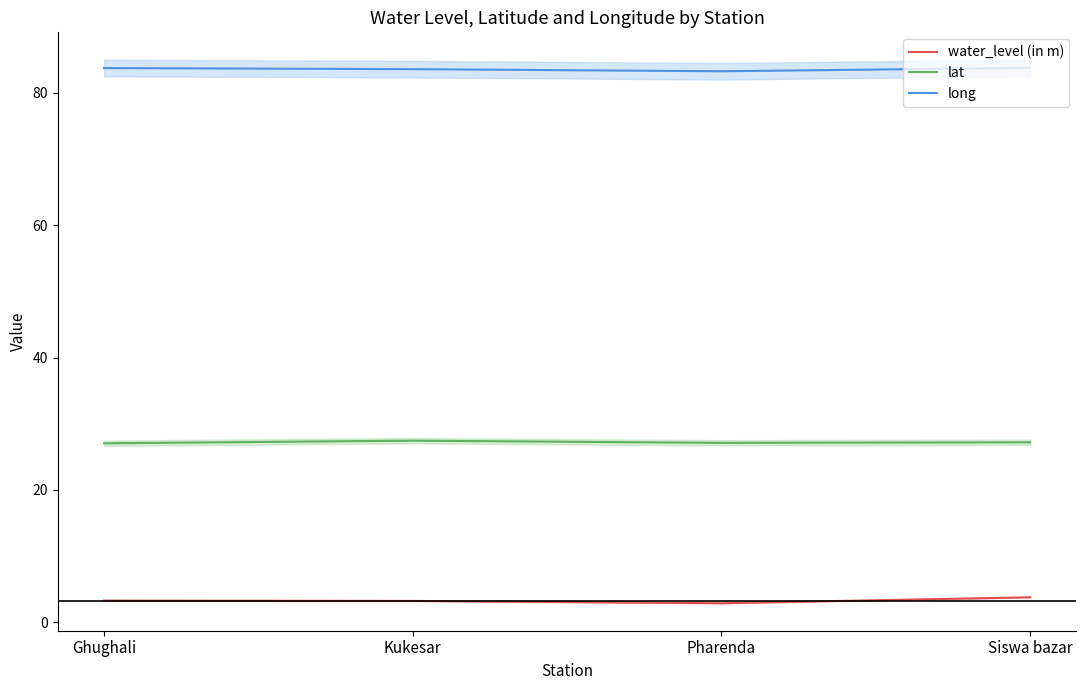

Which series has the widest spread of values?

water_level (in m)